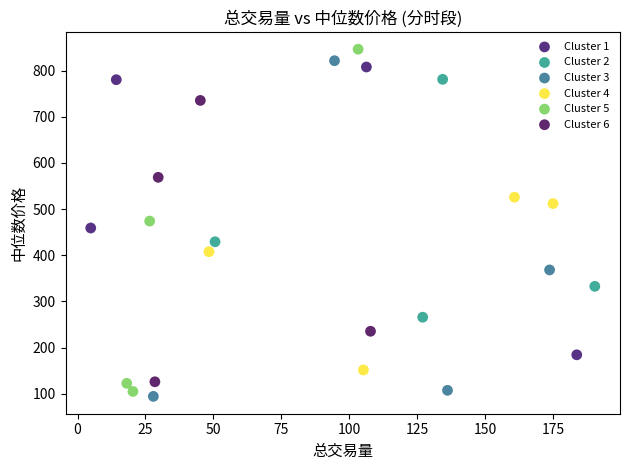

Which series contains the lowest Y value?

Cluster 3